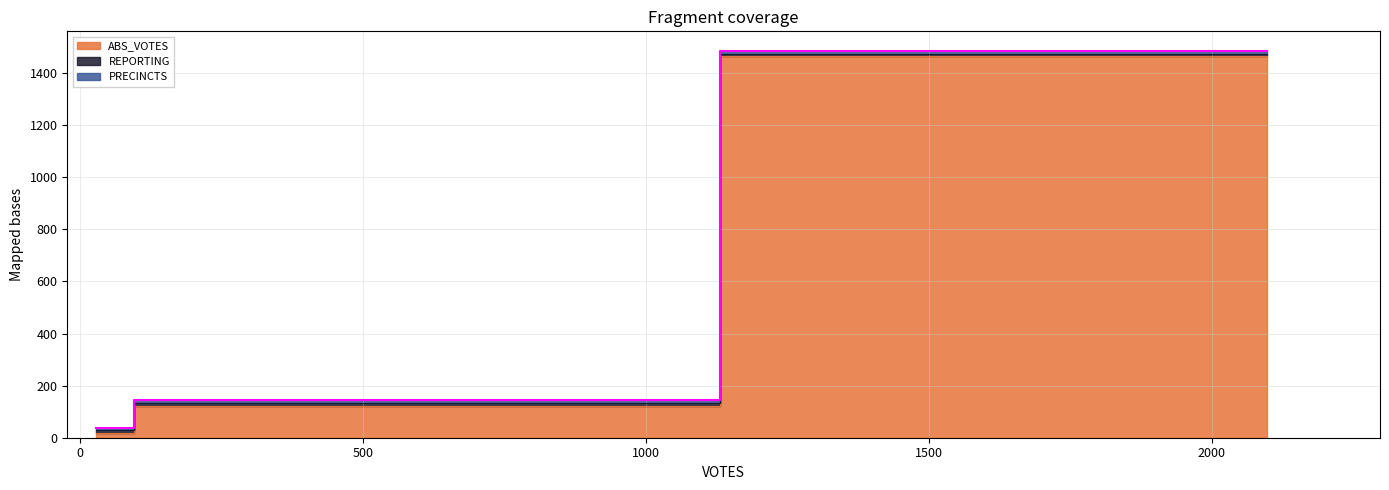

How many lines are shown in the chart?

3